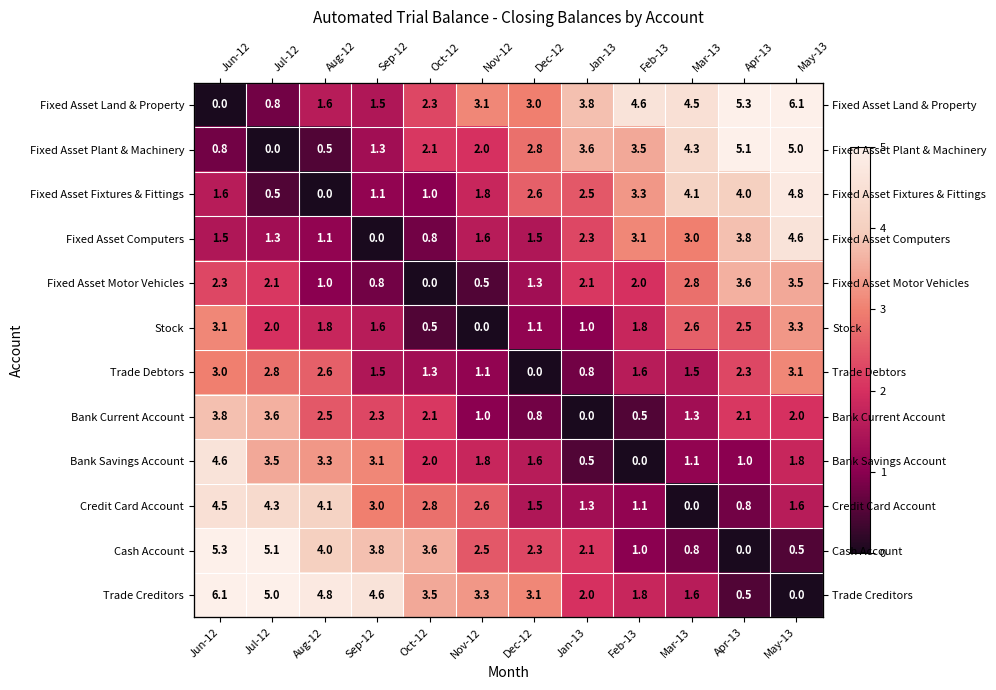

The value of Cash Account at Feb-13 is 1.0. True or false?

True